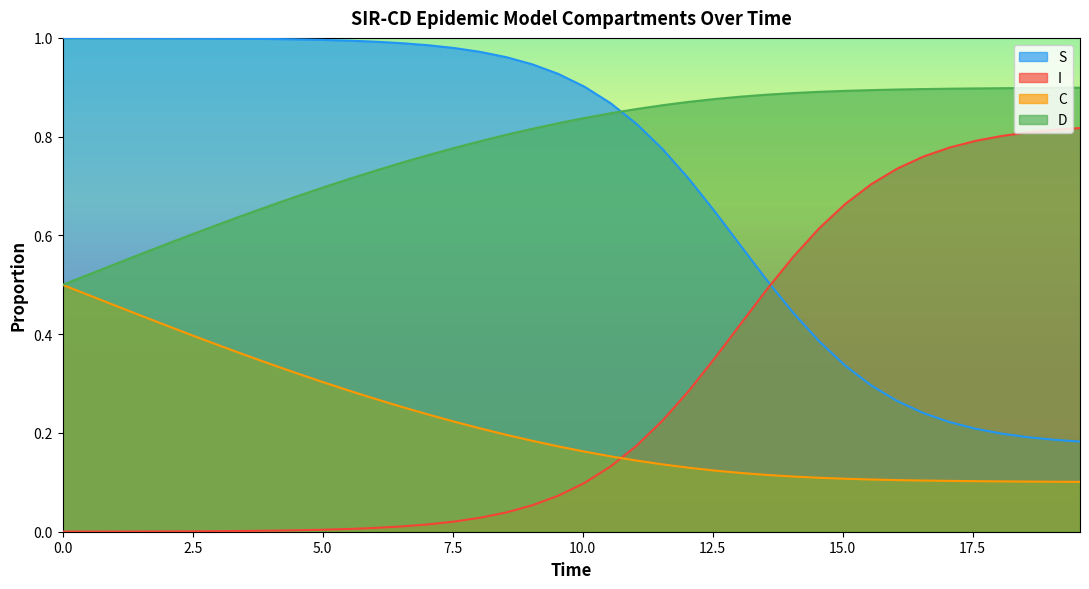

Which series has the largest total across all categories?

D